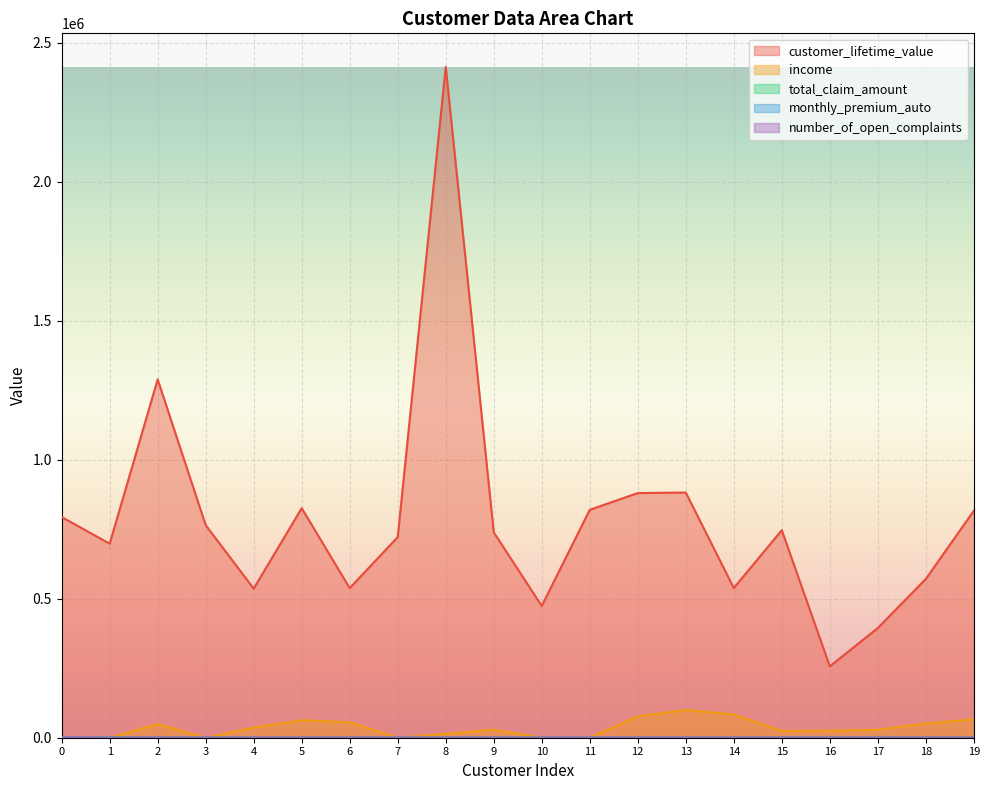

What is the difference between the highest and lowest values at 15?

746312